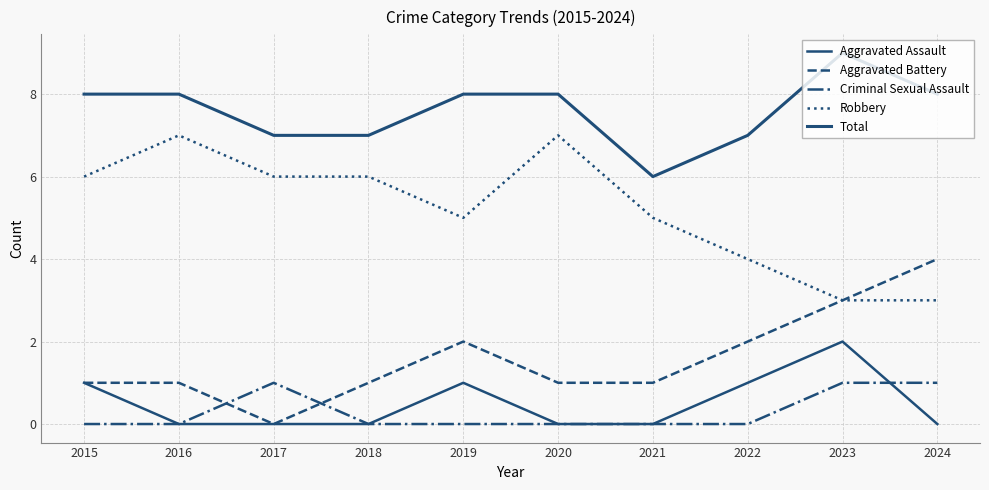

Is this an area chart (filled region under the line)?

No